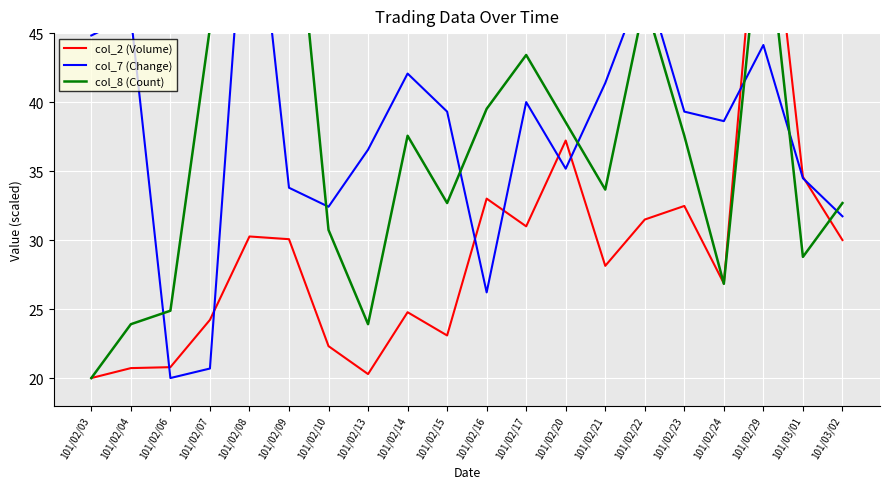

True or false: col_7 (Change) has a value of 77.5 at 101/02/29.

False